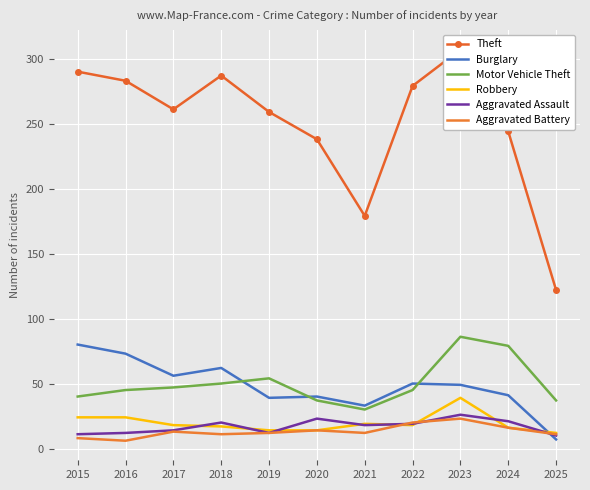

Read the Motor Vehicle Theft value at 2024.

79